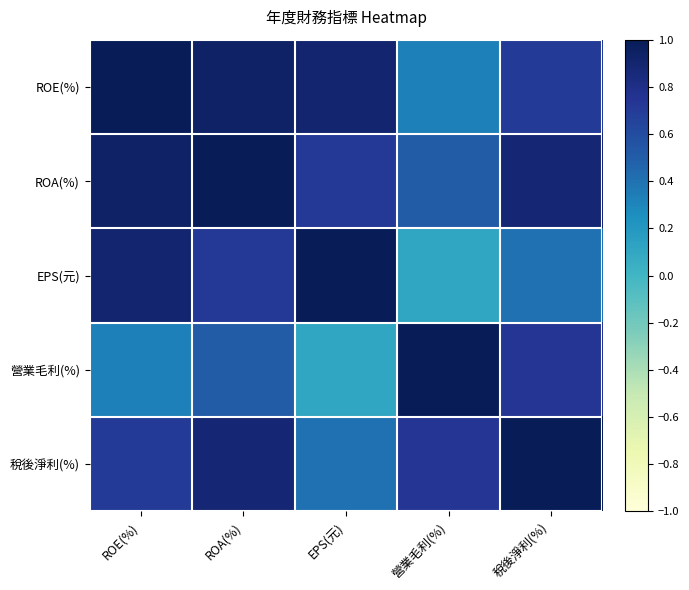

At how many categories does at least one series exceed 0?

5